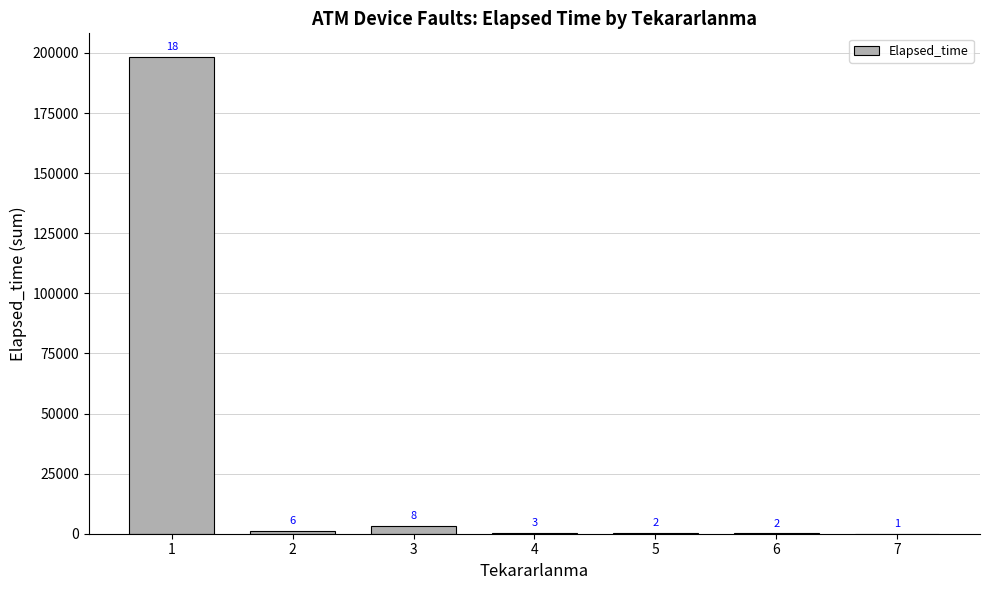

Rank the categories by value from highest to lowest.

1, 3, 2, 5, 4, 6, 7